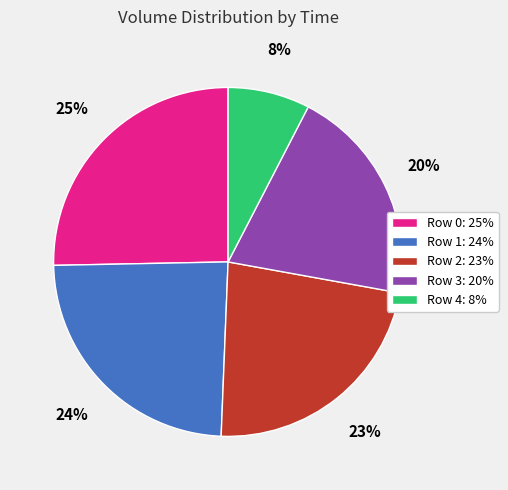

How many segments does this pie chart have?

5